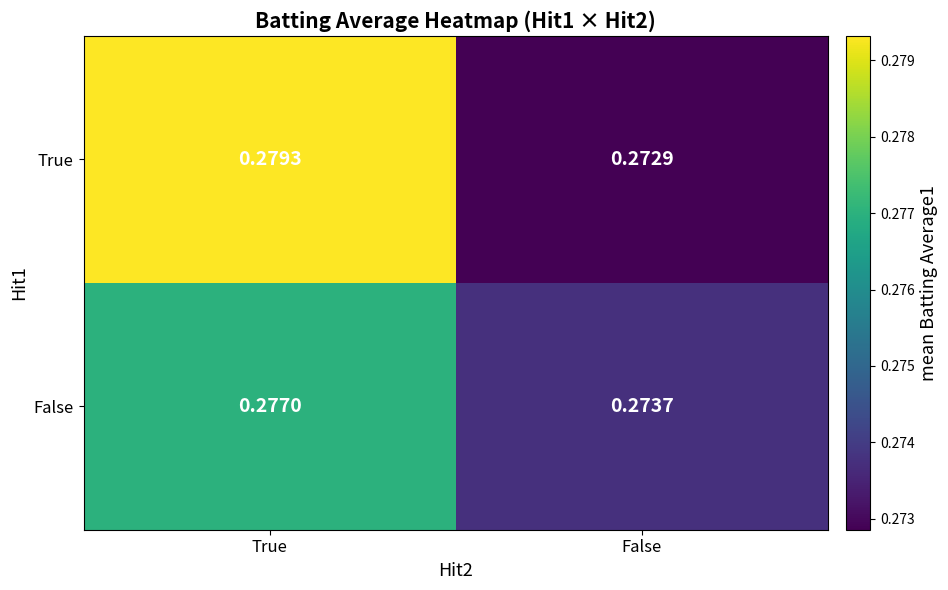

What is the total value across all series at True?

0.6